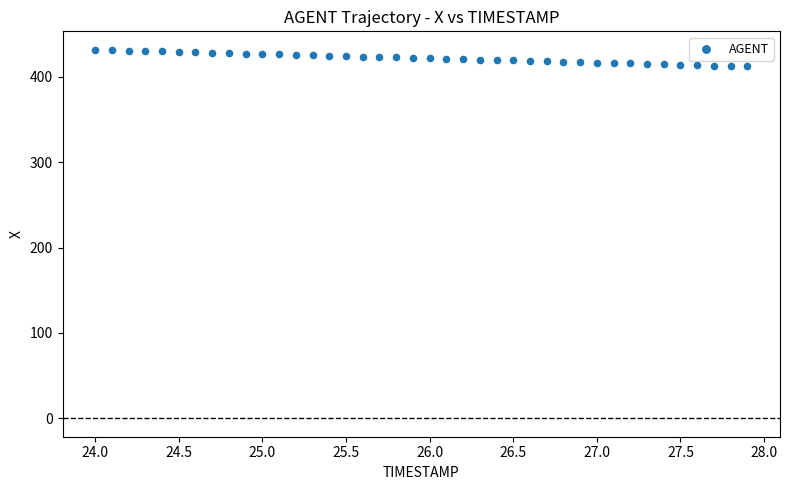

What is the range of Y values (max minus min)?

19.6